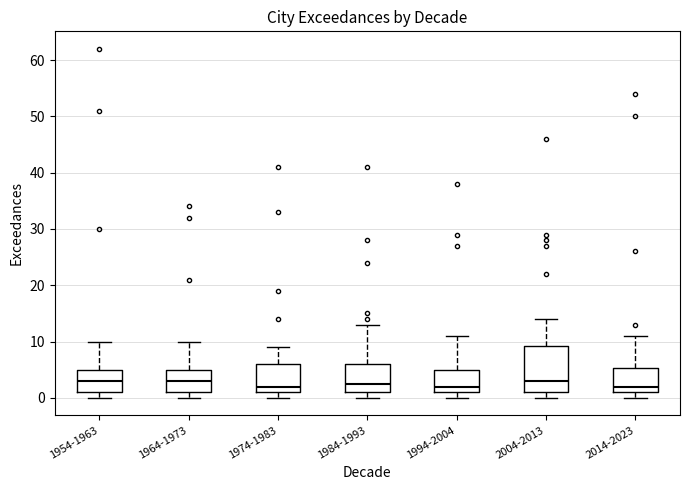

Which box is the tallest, from its lower edge to its upper edge?

2004-2013